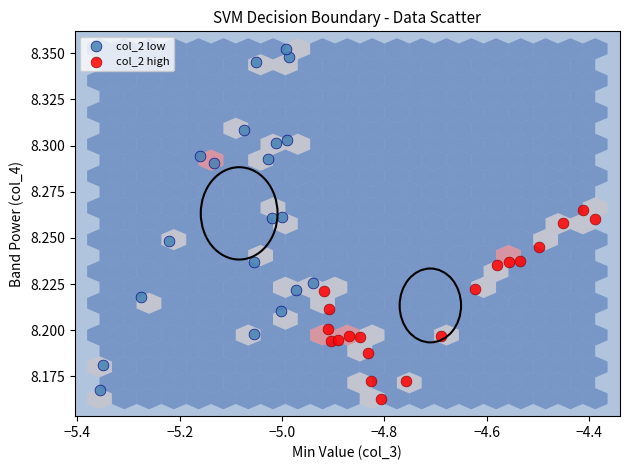

Which series has the widest spread of Y values?

col_2 low